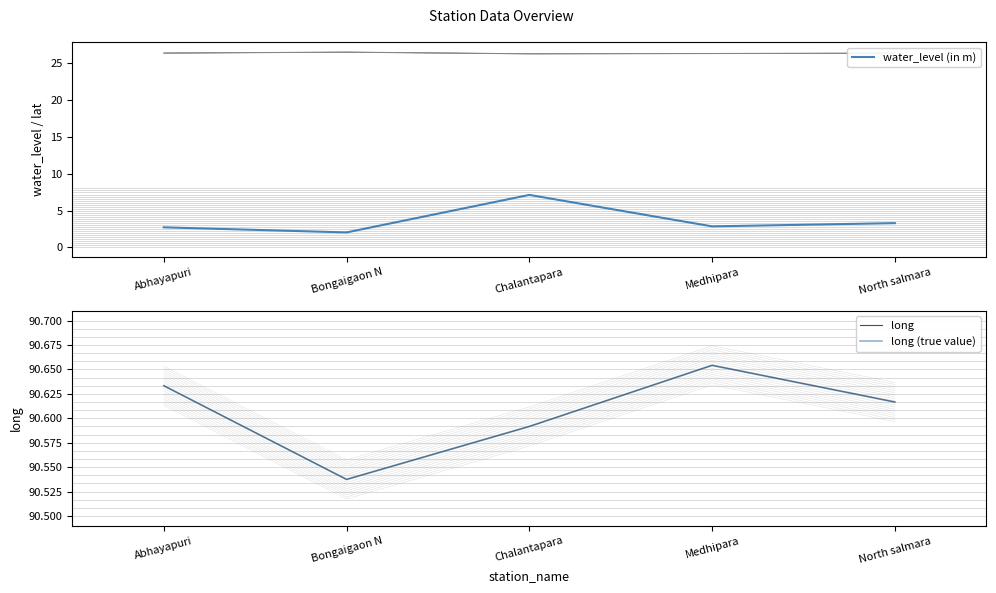

True or false: long and water_level (in m) cross at least once.

False